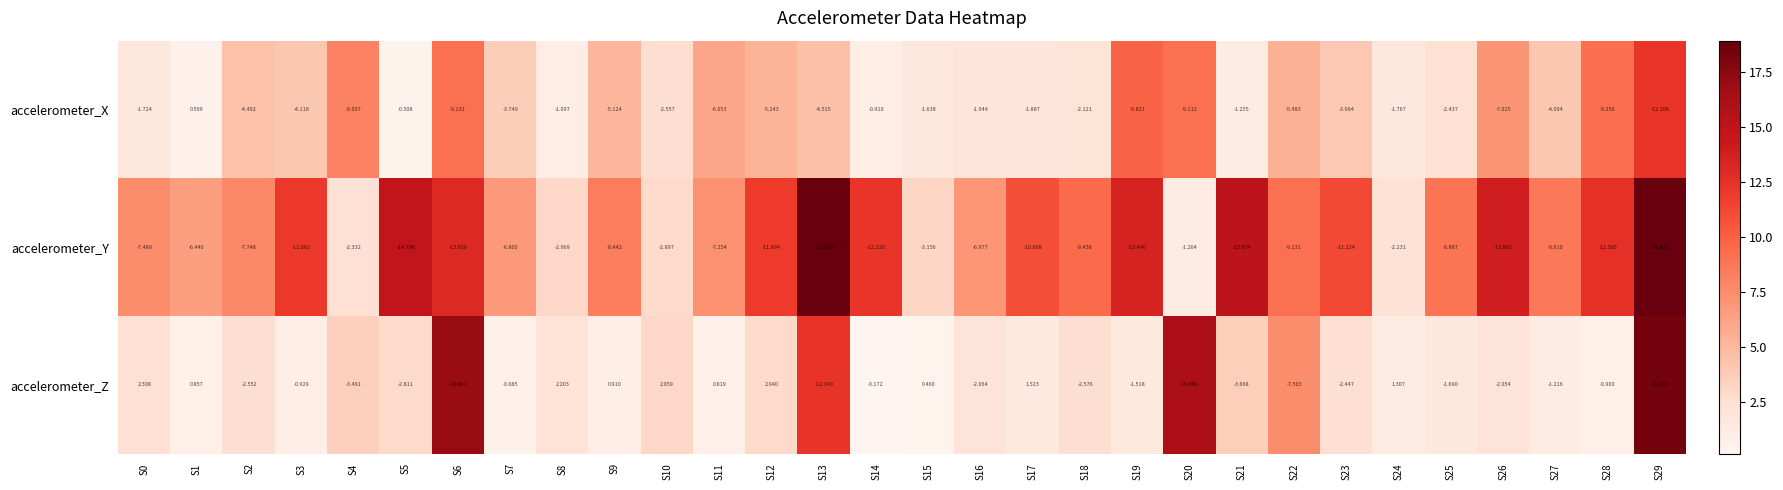

List the series in order of their peak value, highest first.

accelerometer_Z, accelerometer_X, accelerometer_Y